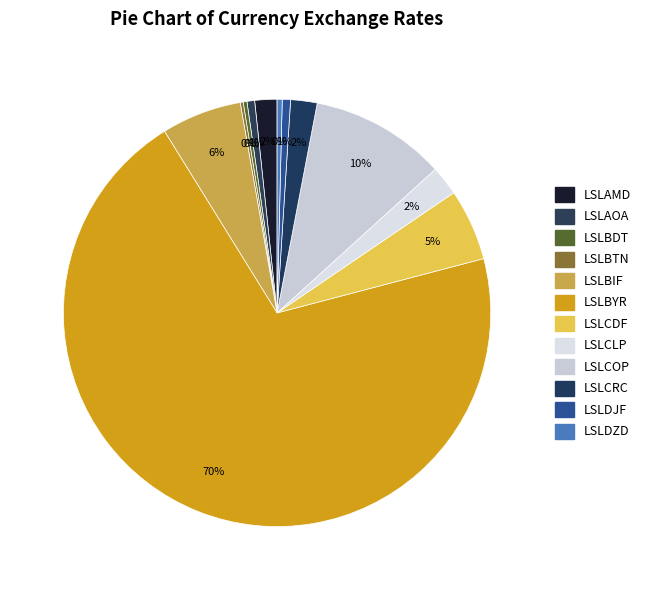

How many segments does this pie chart have?

12